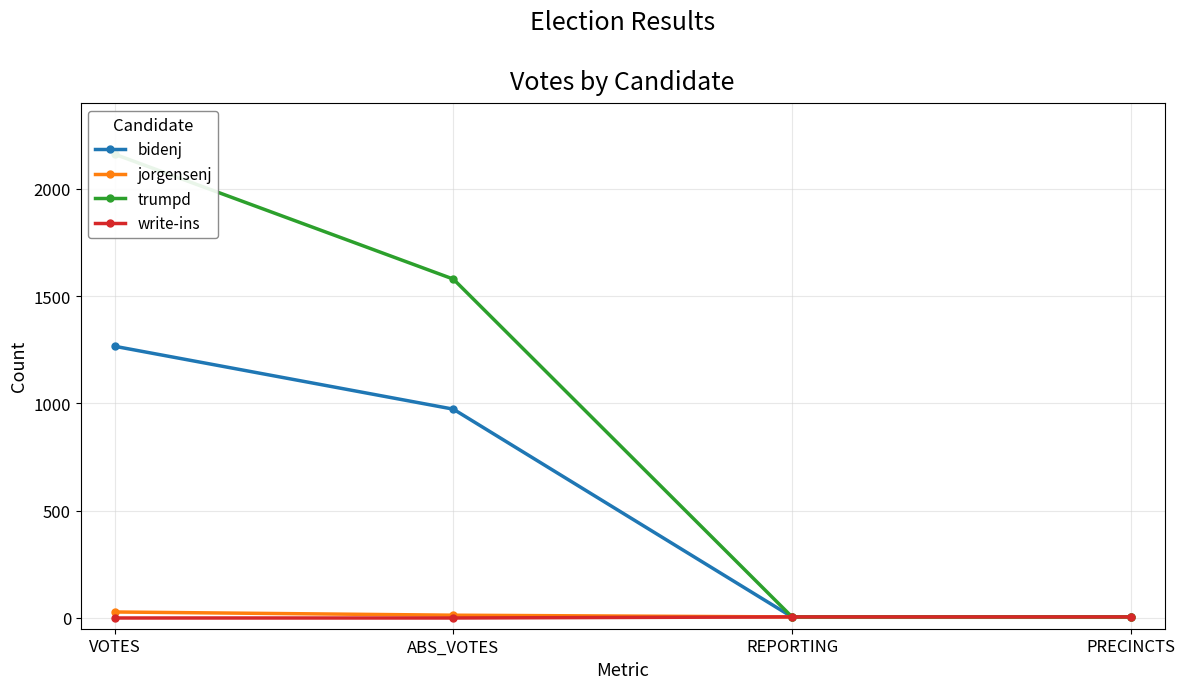

Where is bidenj nearest to the value 635?

ABS_VOTES